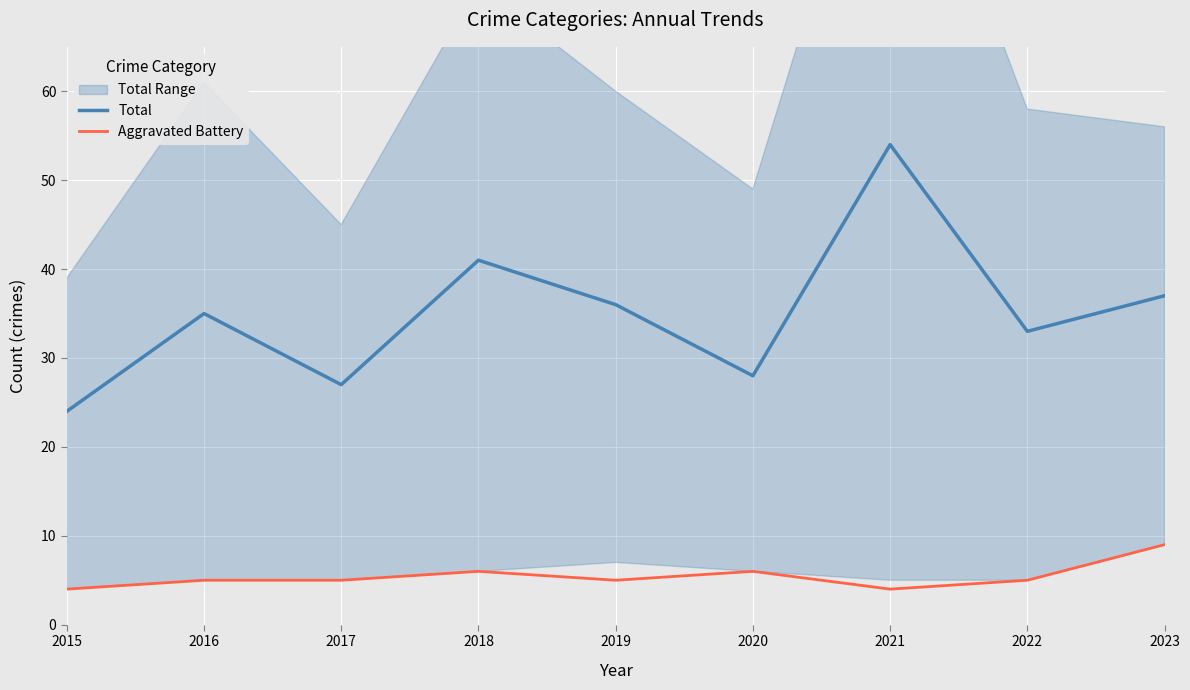

Where is the first local maximum for Aggravated Battery?

2018